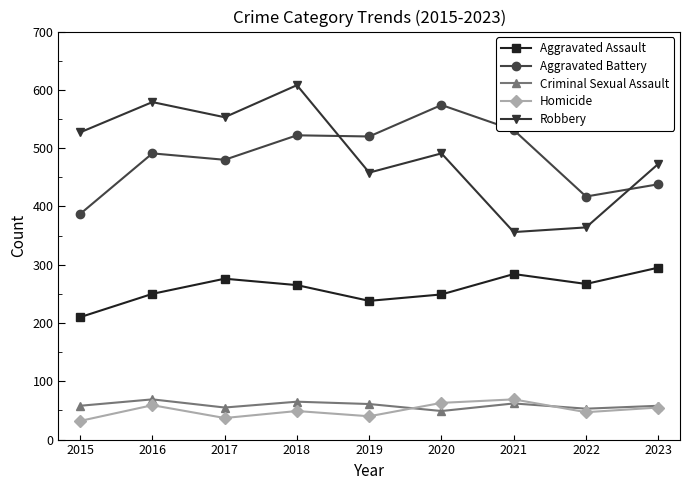

What are all the series names shown in the legend?

Aggravated Assault, Aggravated Battery, Criminal Sexual Assault, Homicide, Robbery